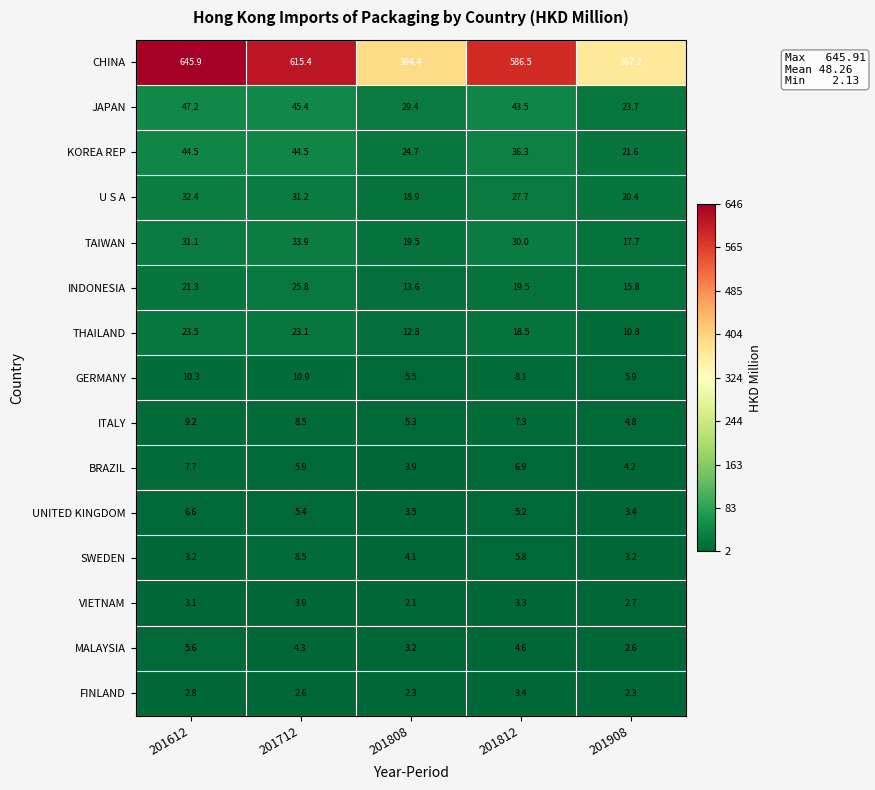

At 201812, list the series in order from largest to smallest.

CHINA, JAPAN, KOREA REP, TAIWAN, U S A, INDONESIA, THAILAND, GERMANY, ITALY, BRAZIL, SWEDEN, UNITED KINGDOM, MALAYSIA, FINLAND, VIETNAM